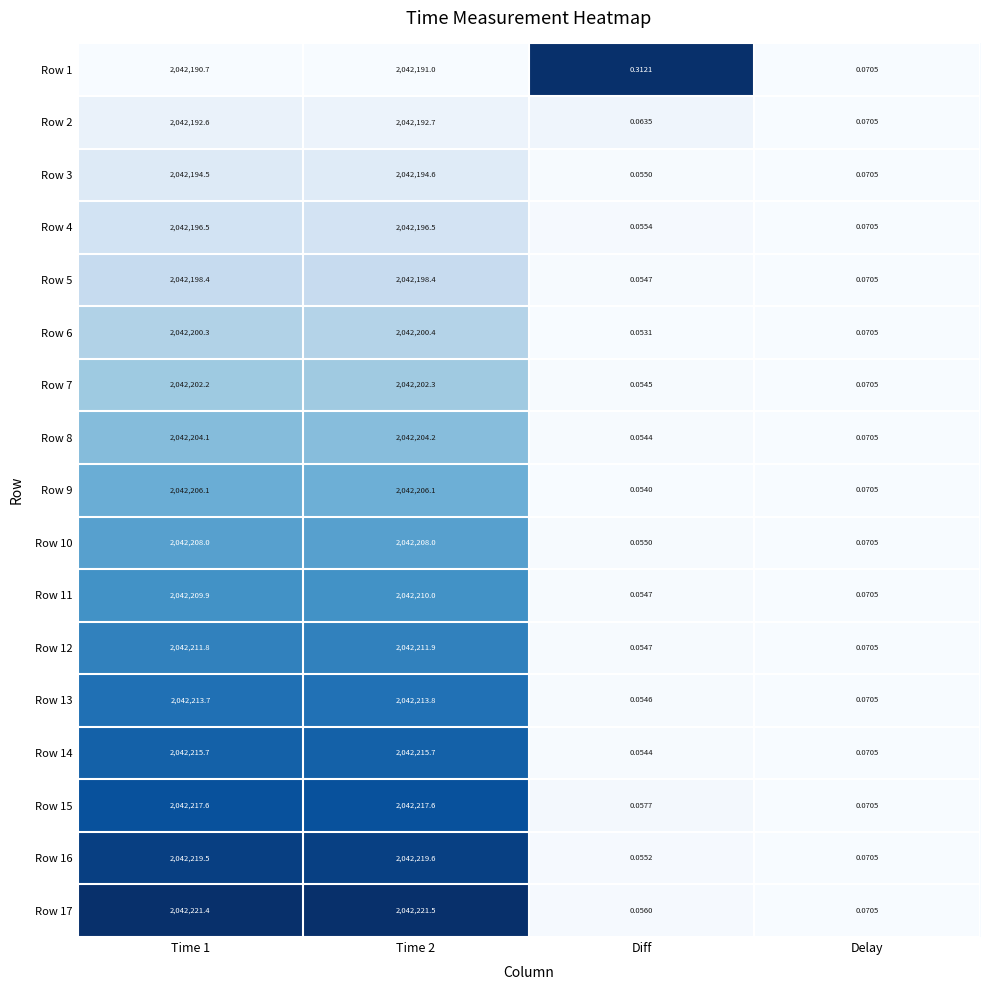

Is the value of Row 15 at Delay greater than the value of Row 13 at Time 1?

No